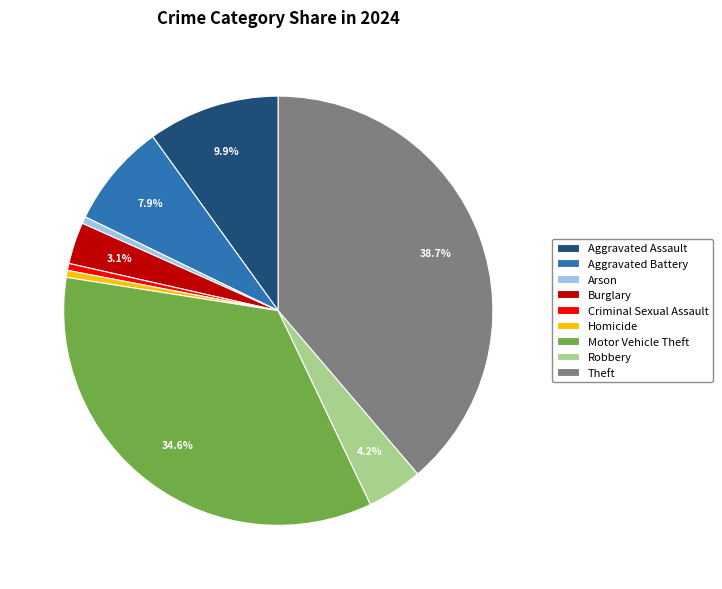

Count the number of slices in the pie.

9